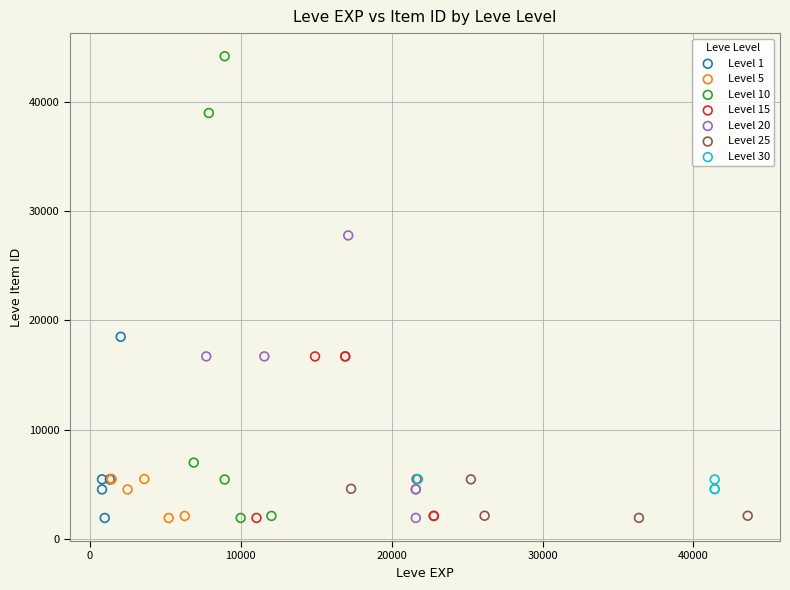

Which series has the largest Y range (max minus min)?

Level 10